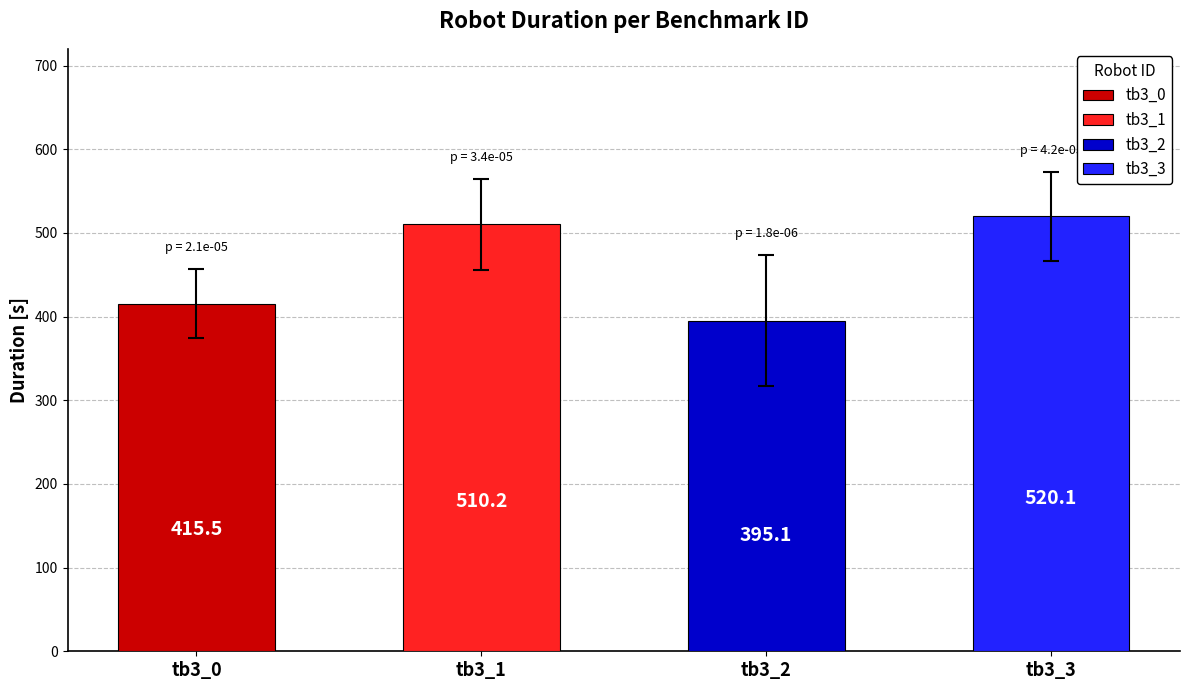

Are the bars grouped side by side (vs. stacked)?

Yes